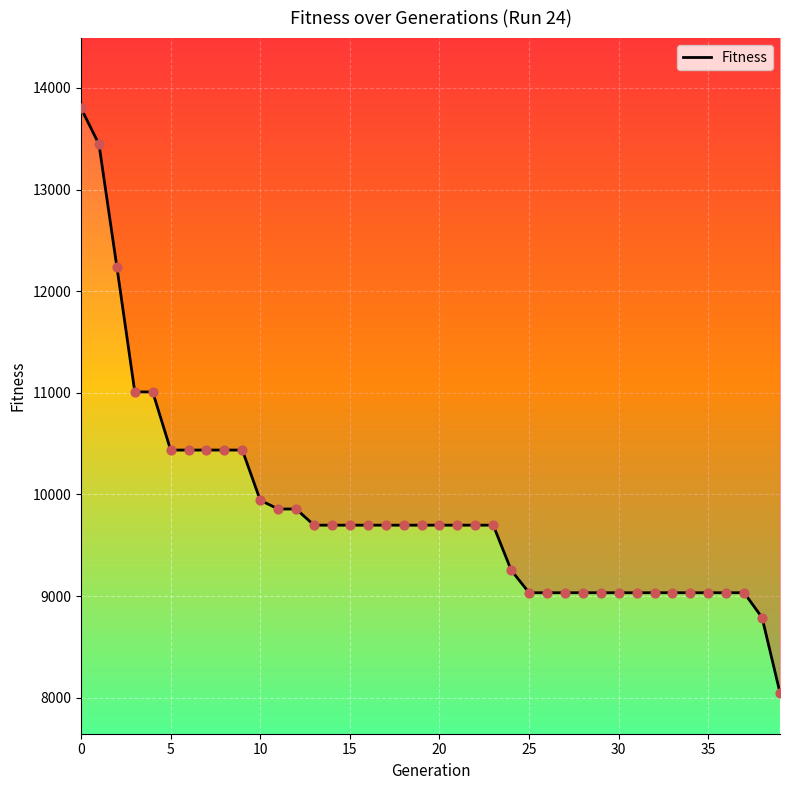

Approximately how many times larger is the value at 22 compared to 10?

1.0